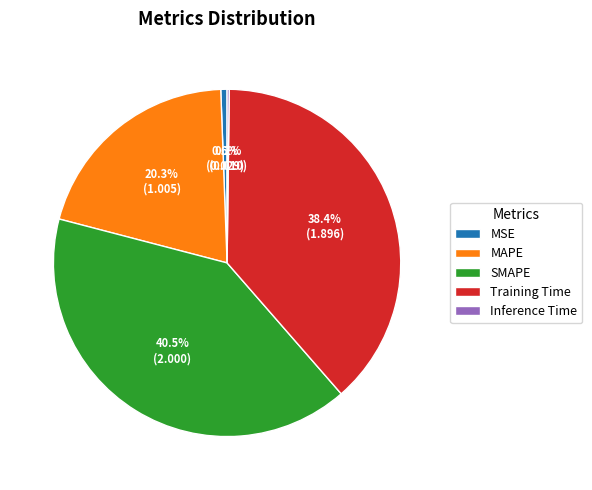

To the nearest percent, what percentage of the pie is MSE?

1%